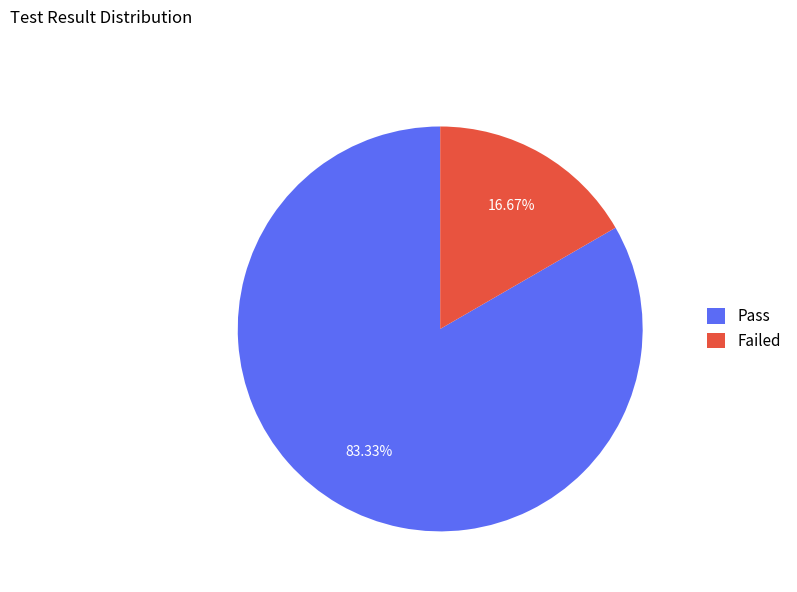

To the nearest percent, what portion does Failed represent?

17%